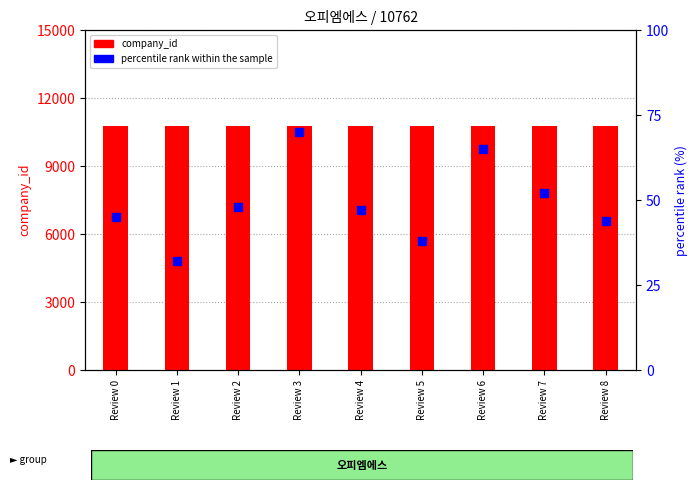

Which series has the largest Y range (max minus min)?

percentile rank within the sample